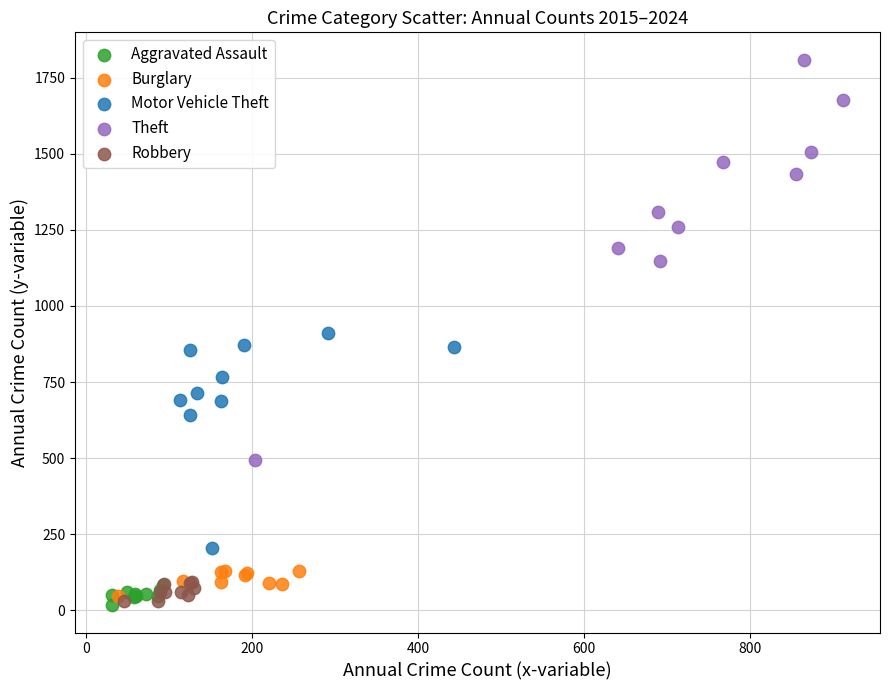

Which series has the widest spread of Y values?

Theft